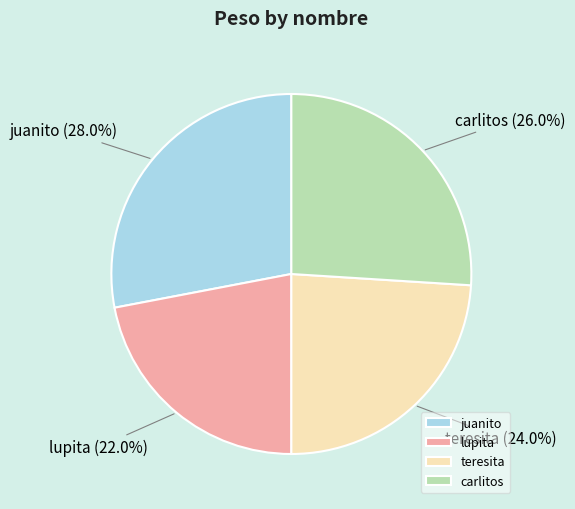

Approximately how many times larger is the value at teresita compared to carlitos?

0.9